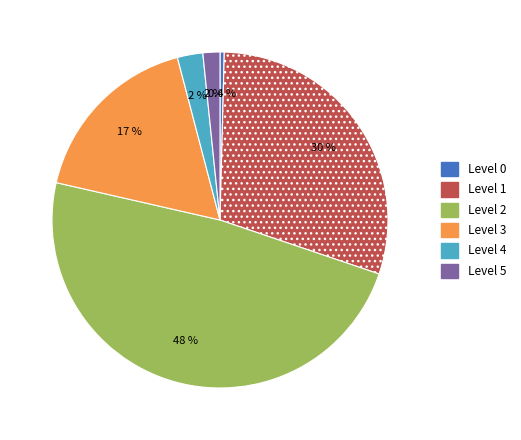

How many segments does this pie chart have?

6